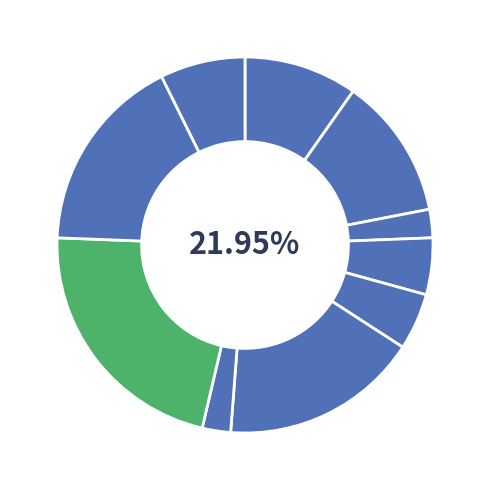

Count the number of slices in the pie.

10